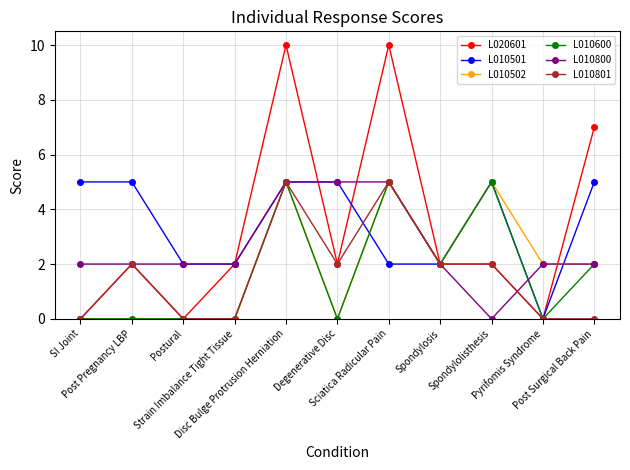

True or false: L010600 has more than 1 interior local peaks.

True